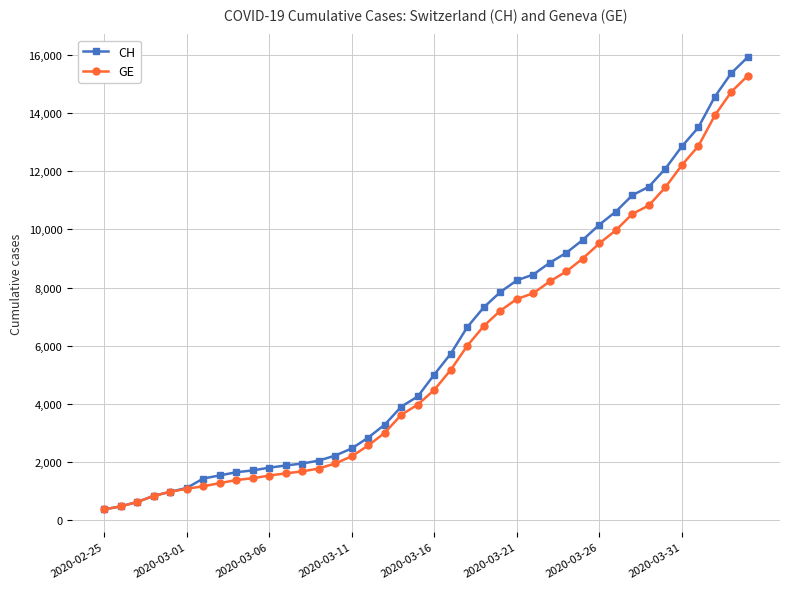

Which series has the widest spread of values?

CH